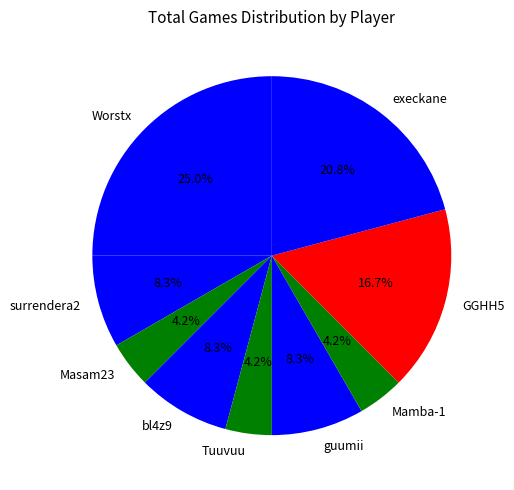

How many slices are in this pie chart?

9